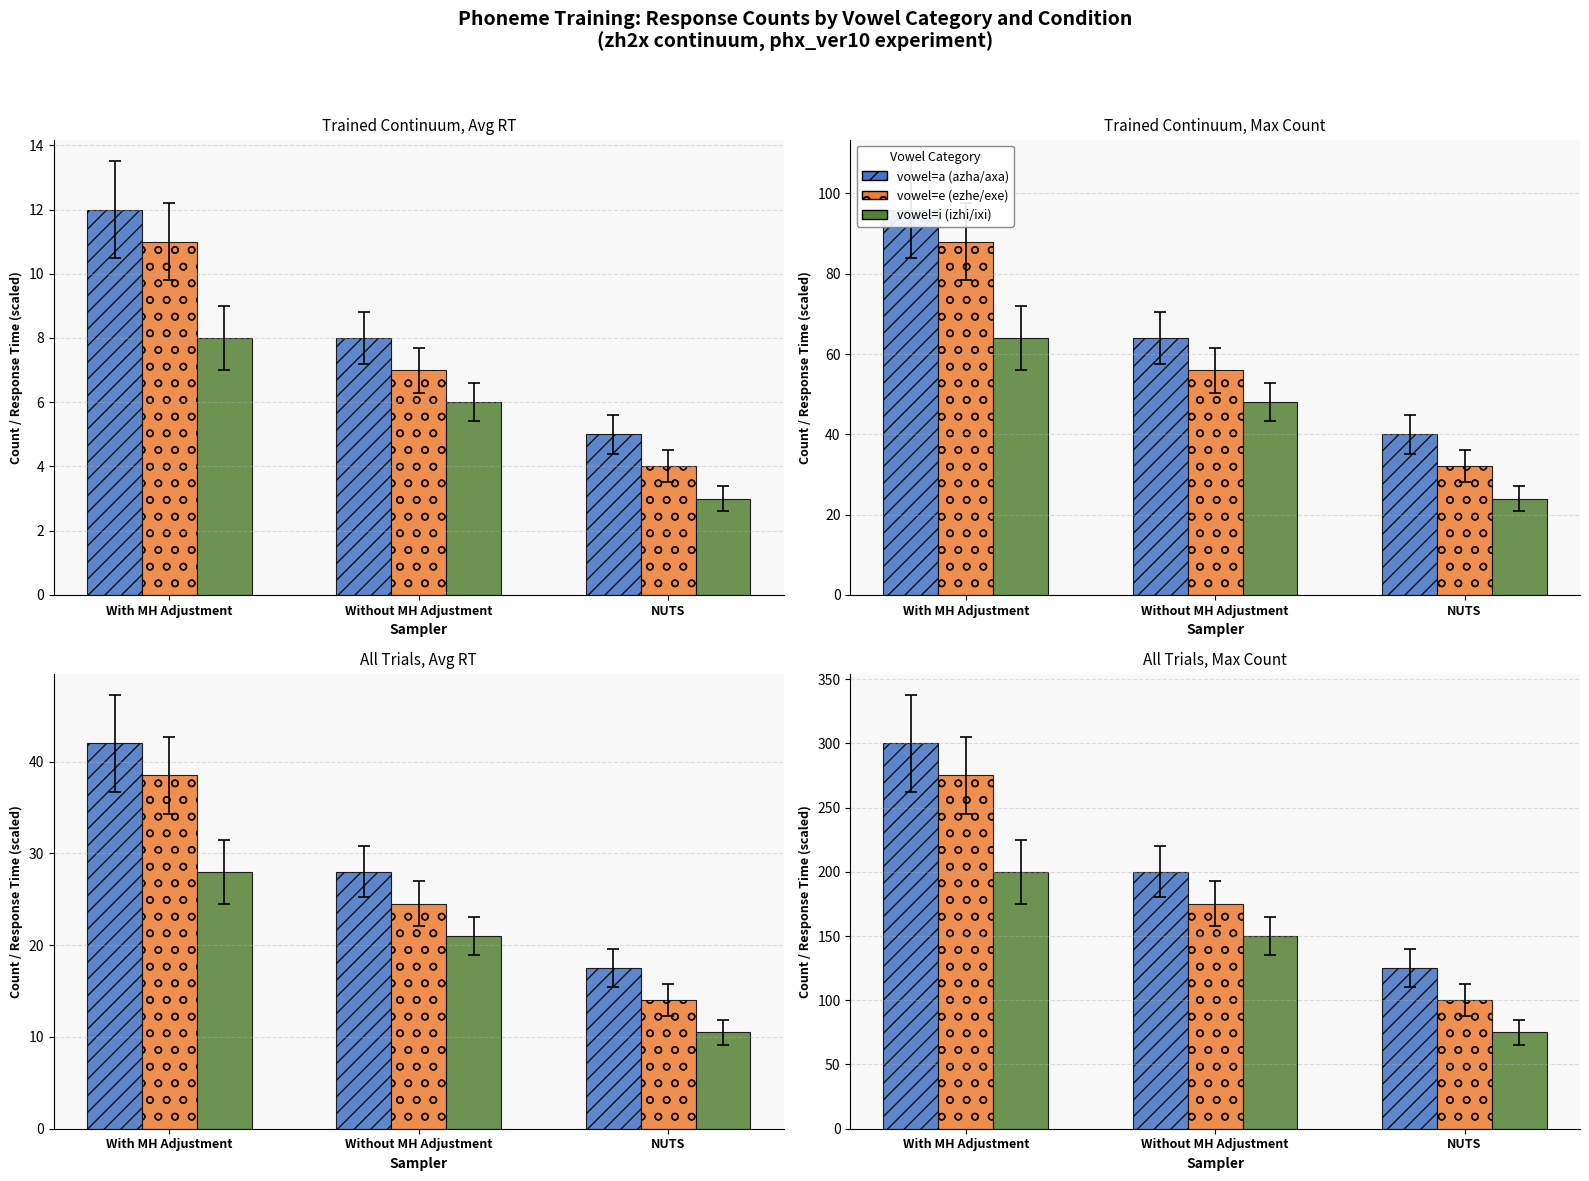

How many bars are there in each group?

3